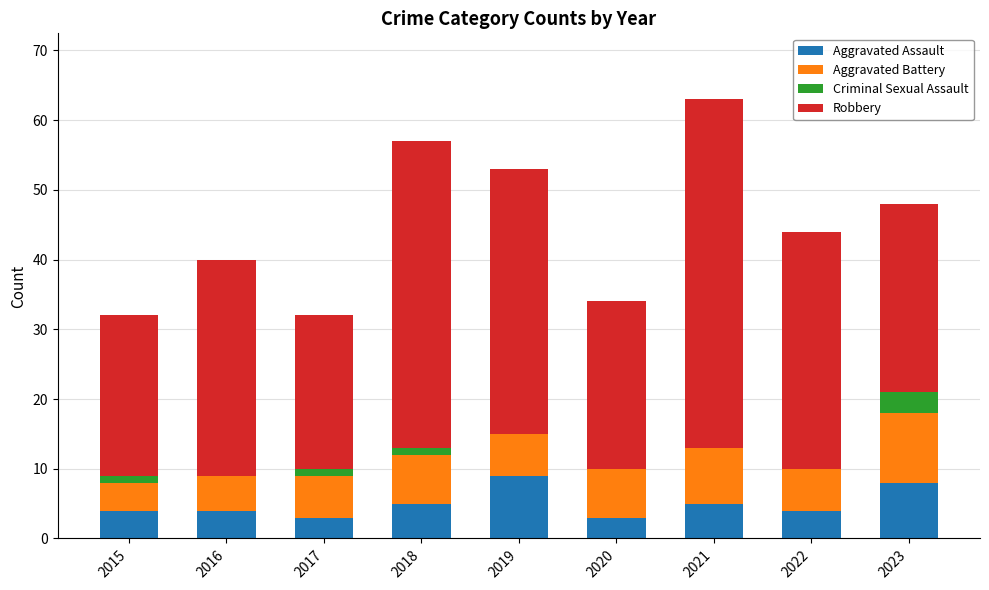

At which category is the sum across all series the highest?

2021